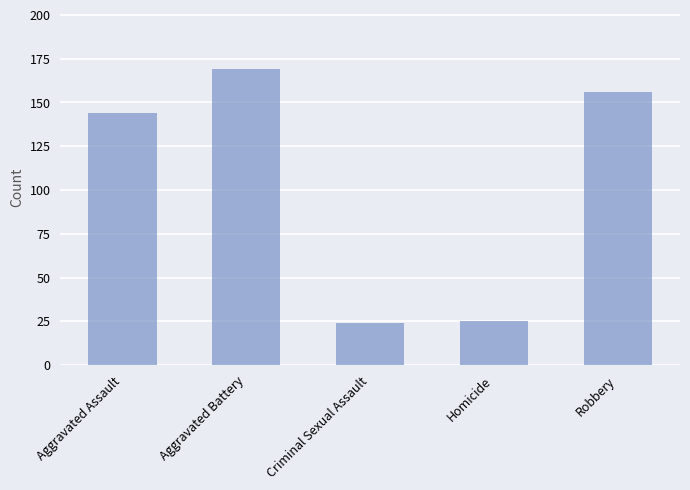

Reading left to right, extract all data points from this chart.

144	169	24	25	156